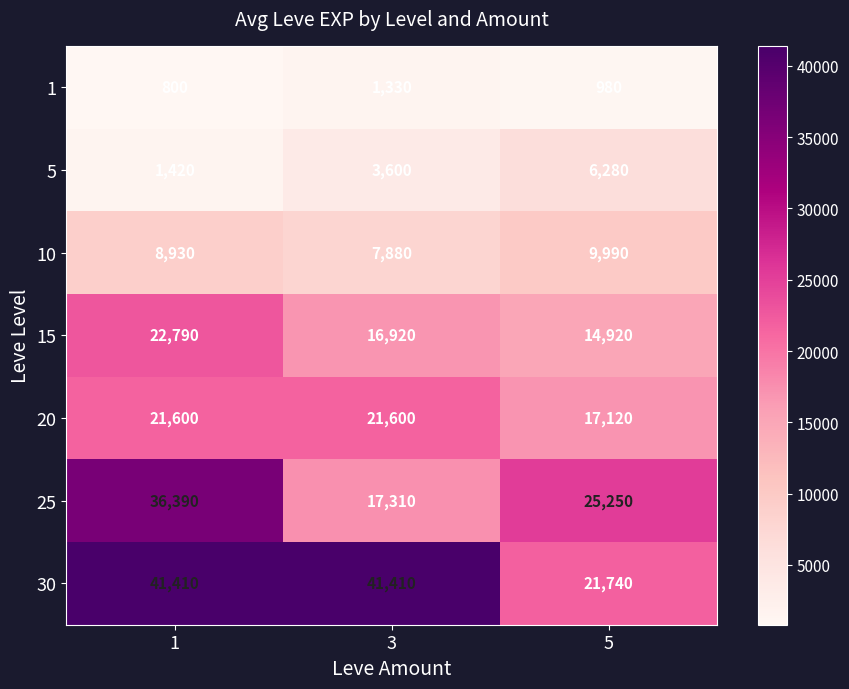

What is the maximum value shown in the chart?

41410